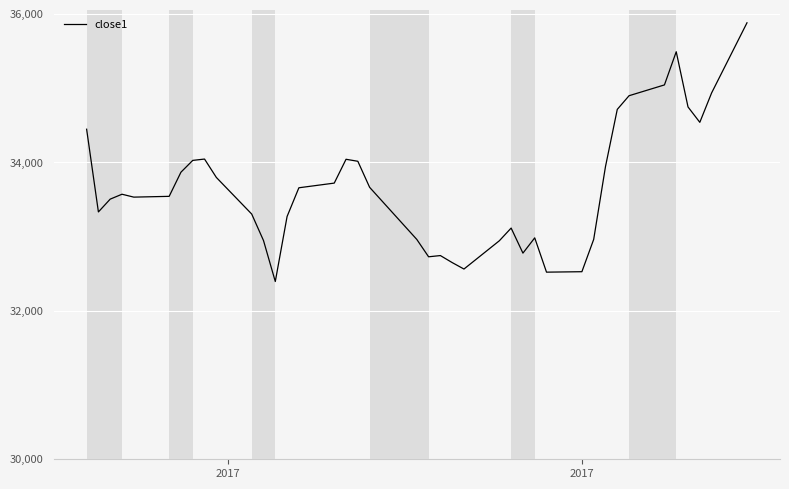

What is the difference between the maximum and minimum values?

3486.0